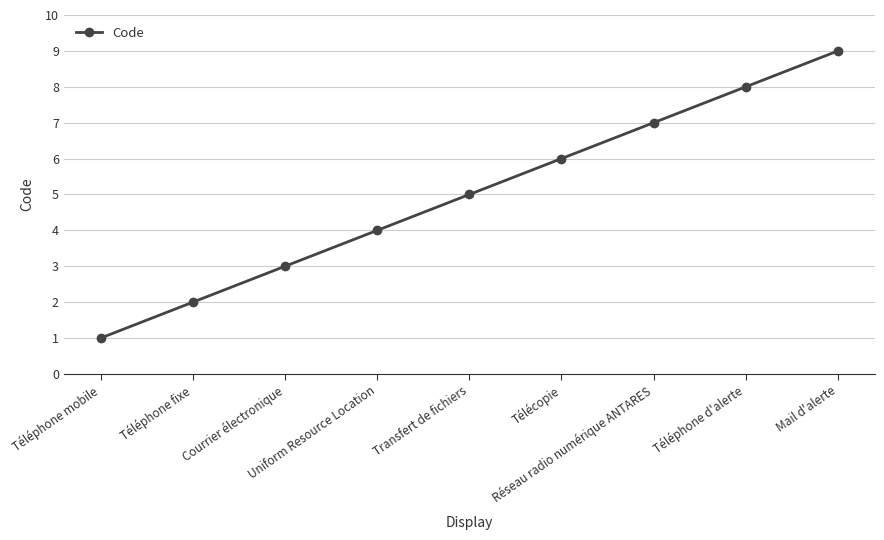

Is it true that the value at Télécopie is 3?

False